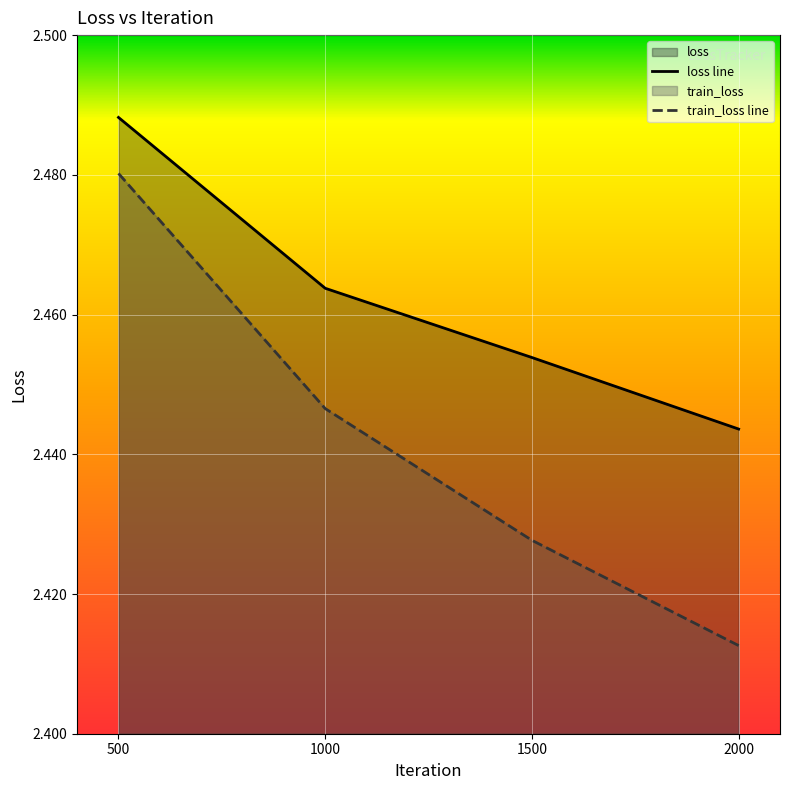

How many categories are shown in the chart?

4